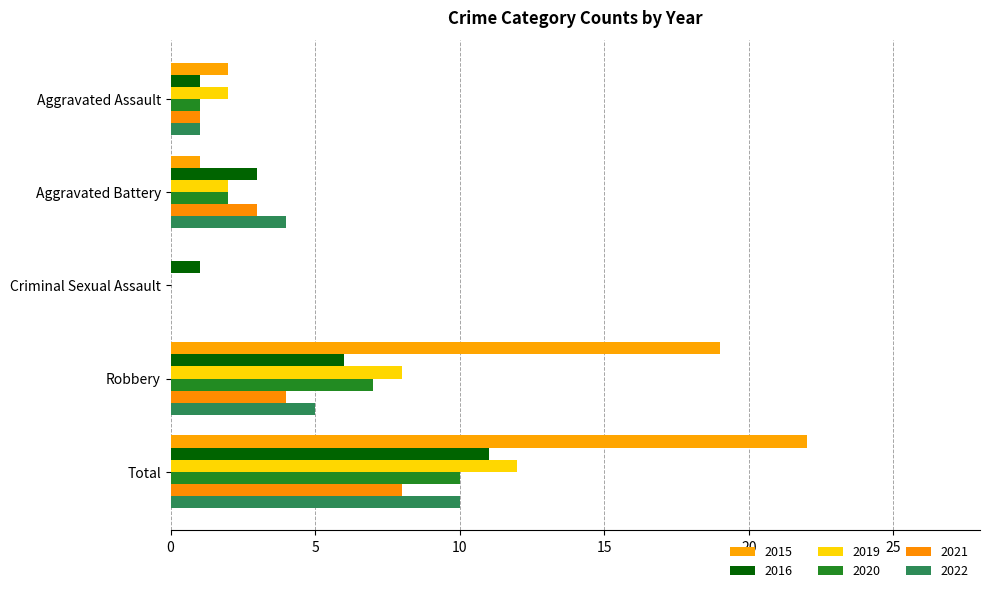

Which series has the largest total across all categories?

2015